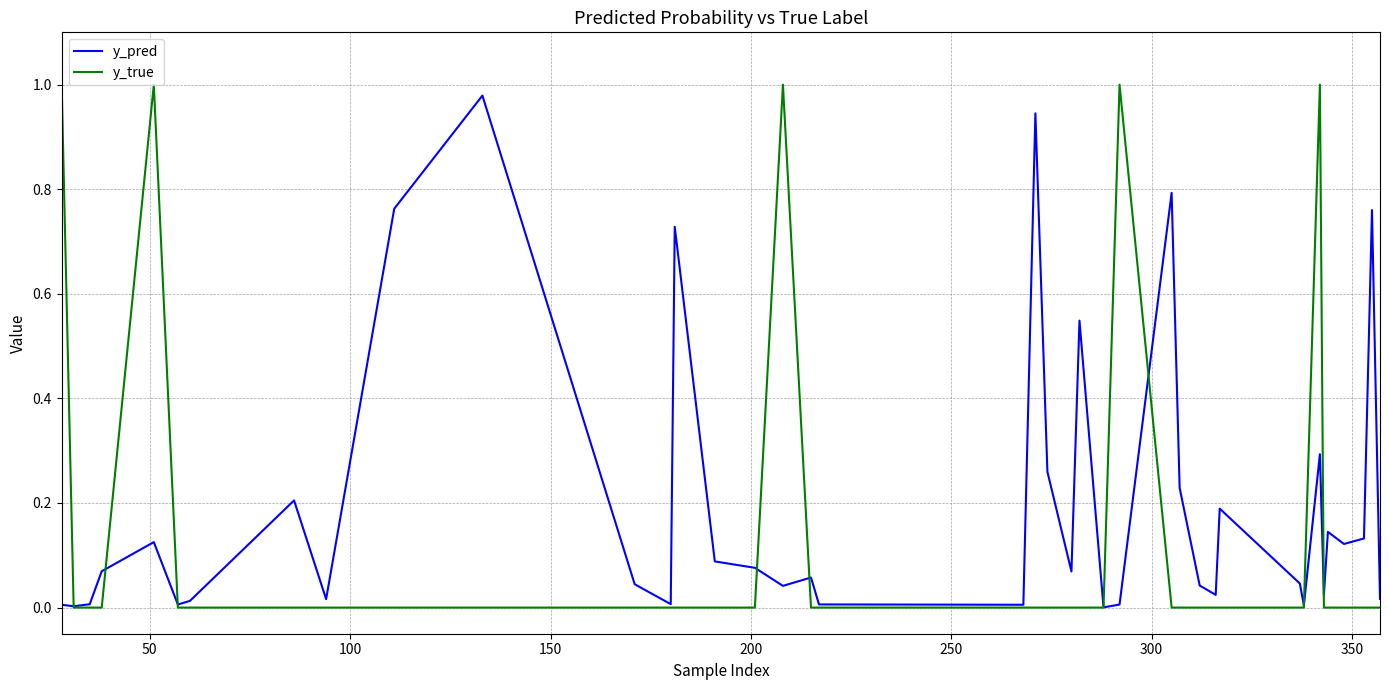

Which series has the largest total across all categories?

y_pred